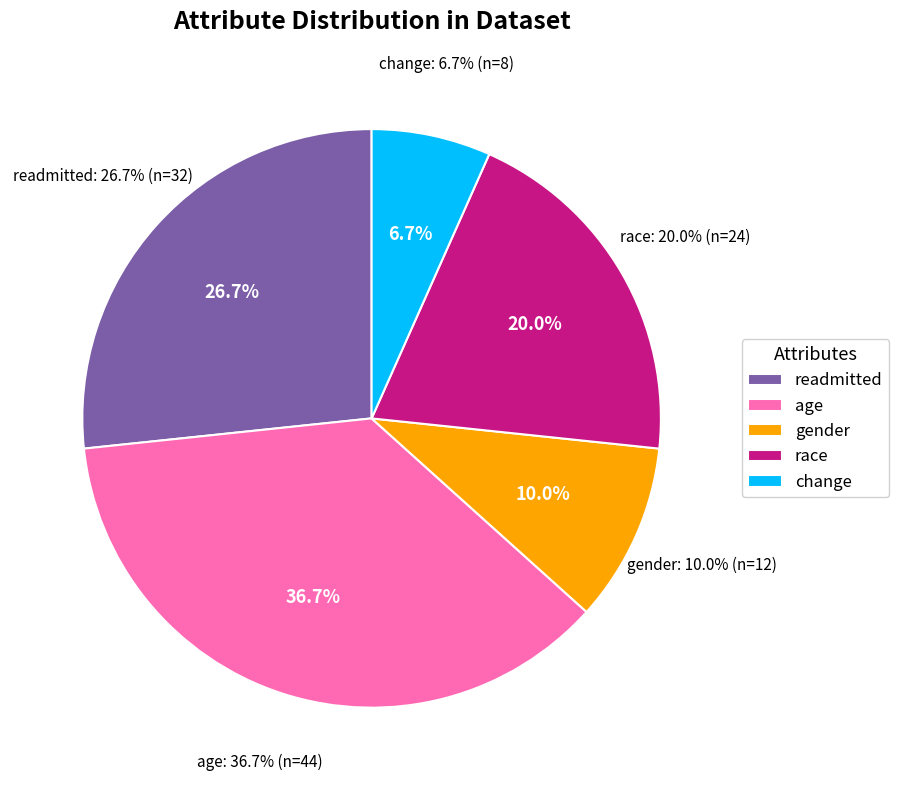

How many segments does this pie chart have?

5